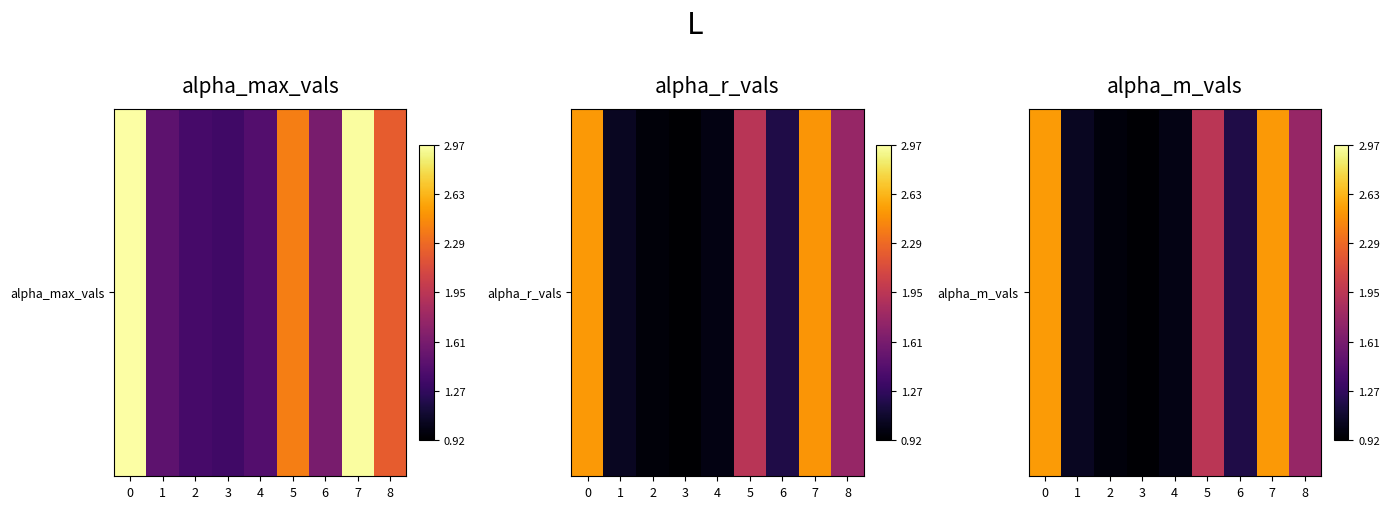

The chart shows a value of 1.5 at 0. True or false?

False